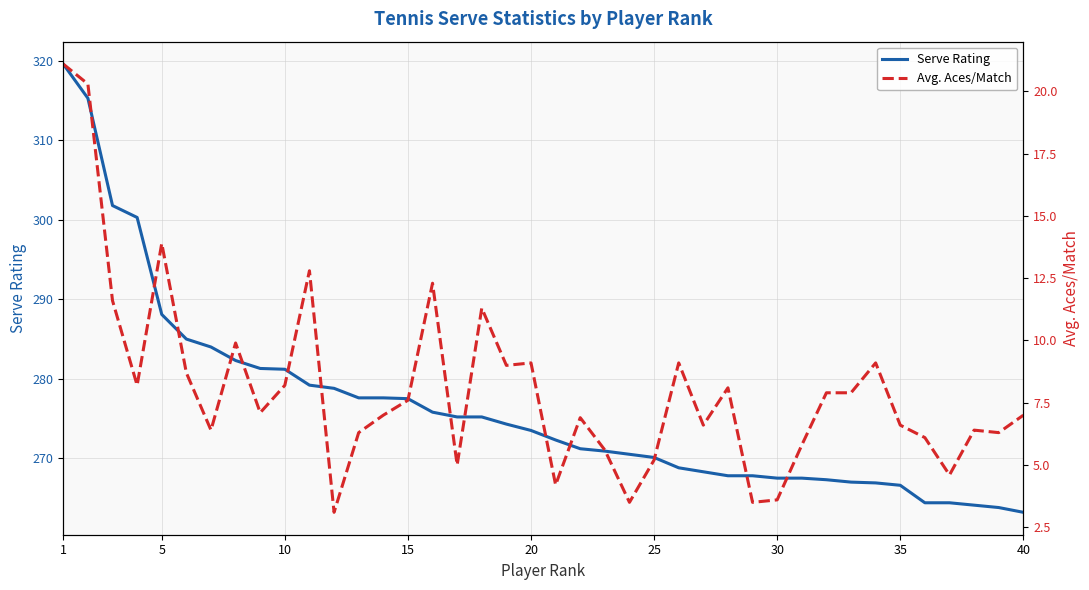

Does the chart display data point markers on the line(s)?

No